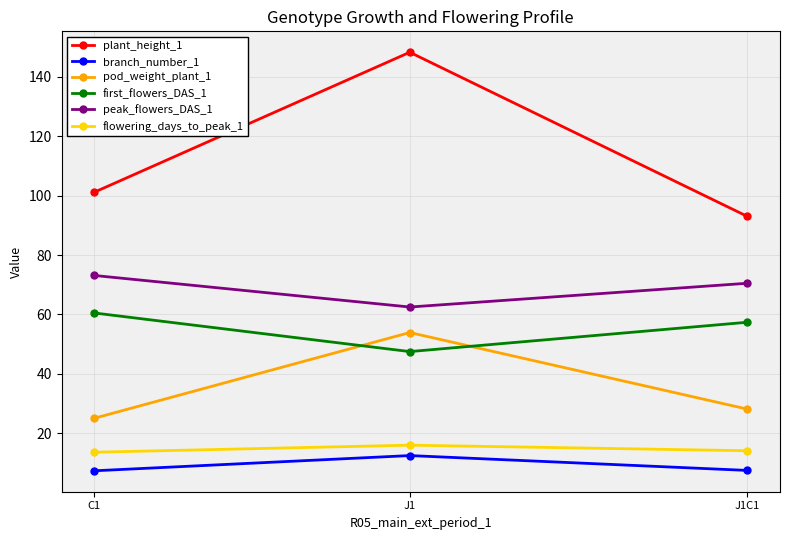

How many data points in pod_weight_plant_1 are above 28?

2